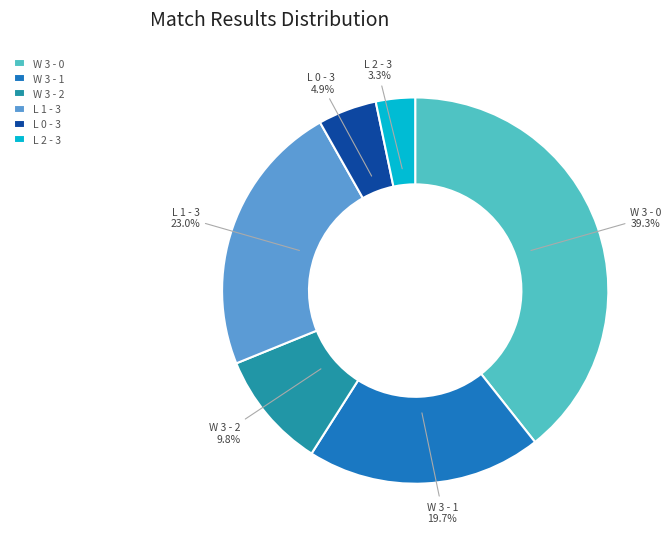

To the nearest percent, what is the average slice percentage?

17%